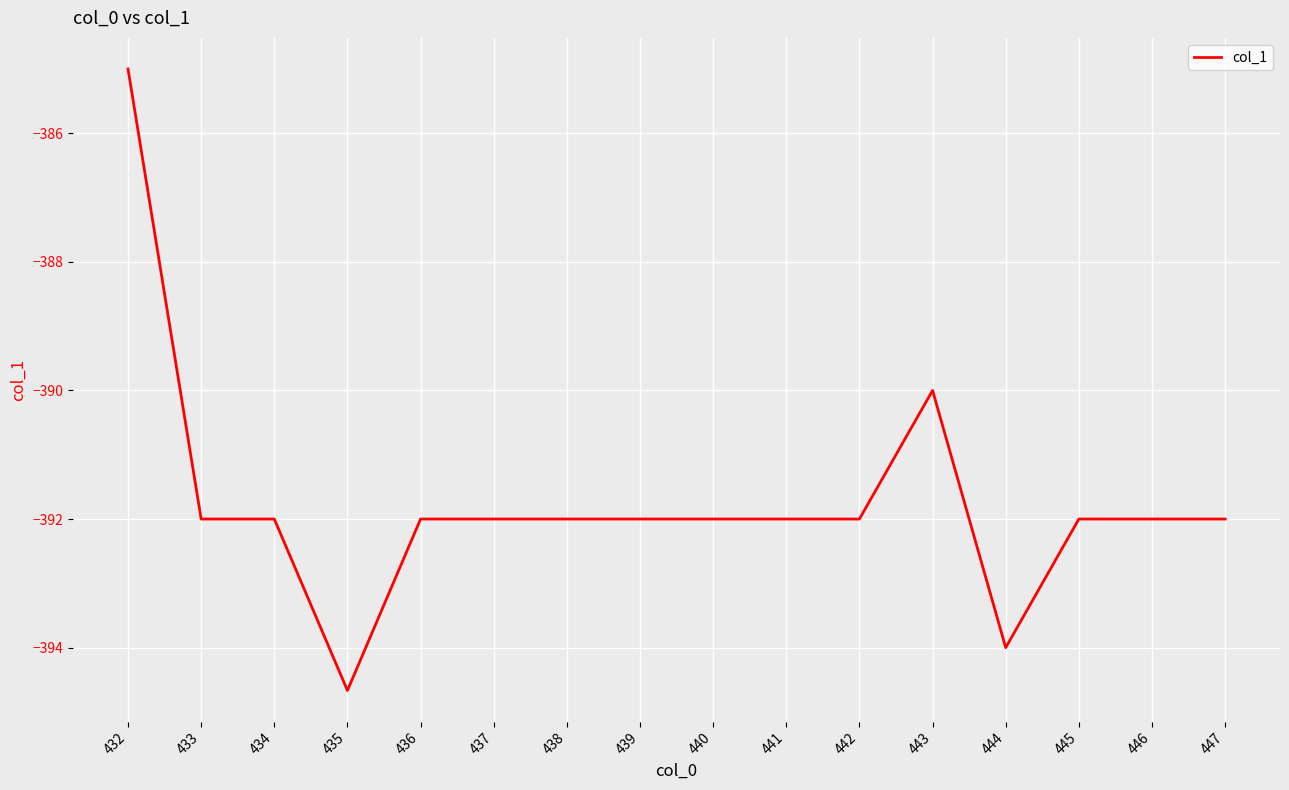

The chart shows a value of -392.0 at 436. True or false?

True